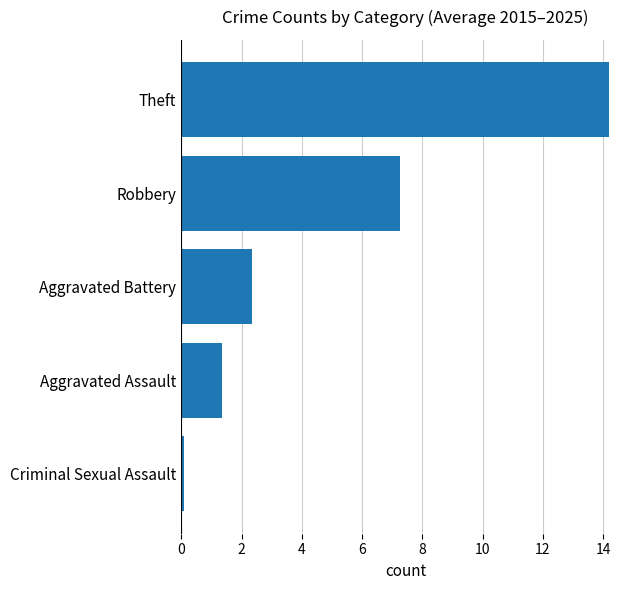

What is the maximum value shown in the chart?

14.2